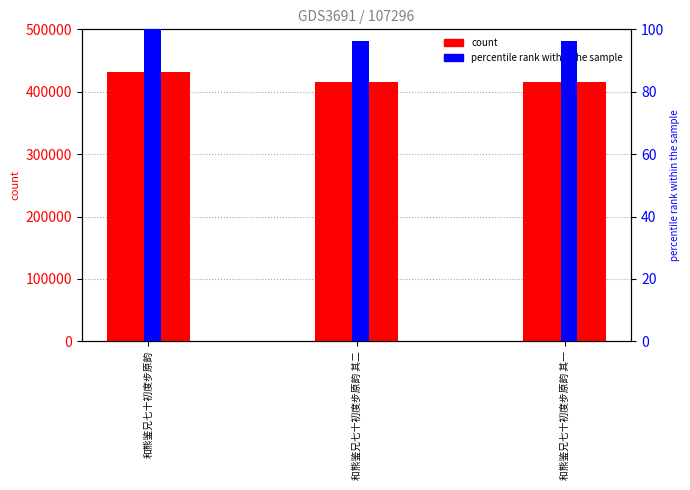

The col_0 series shows 415535.0 at 和熊鉴兄七十初度步原韵 其一. True or false?

True